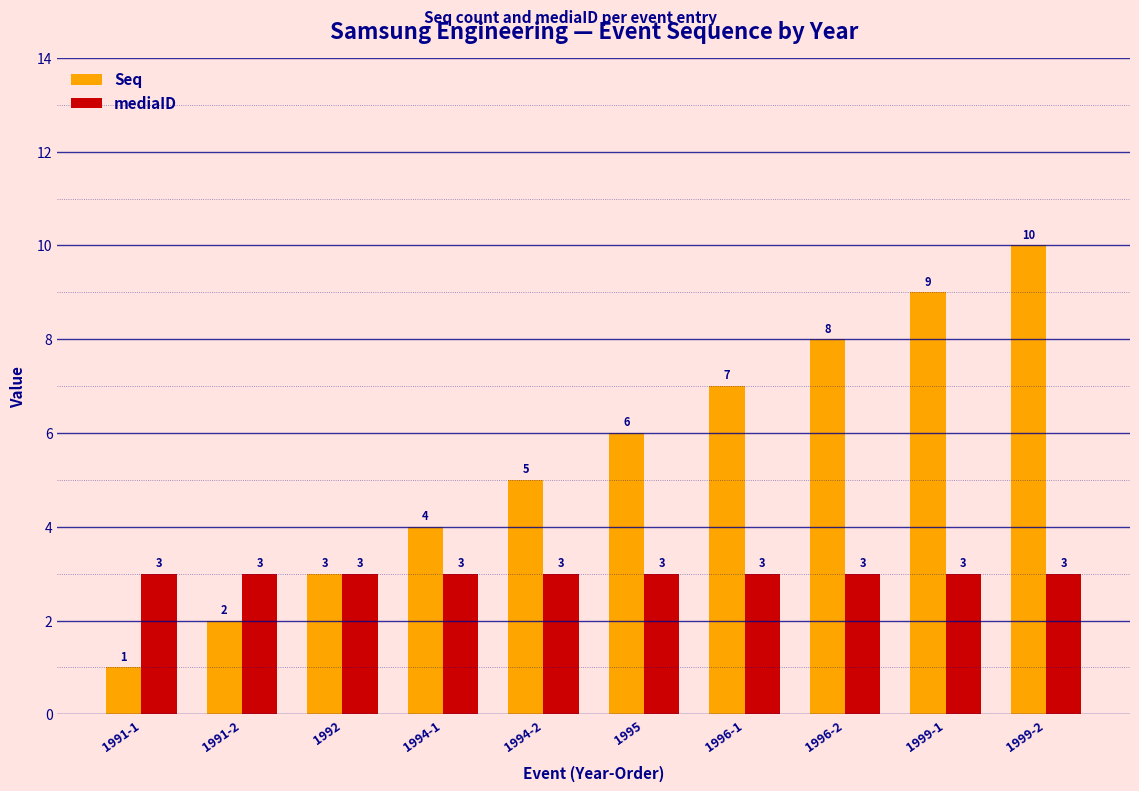

What is the approximate value of mediaID at 1992?

3